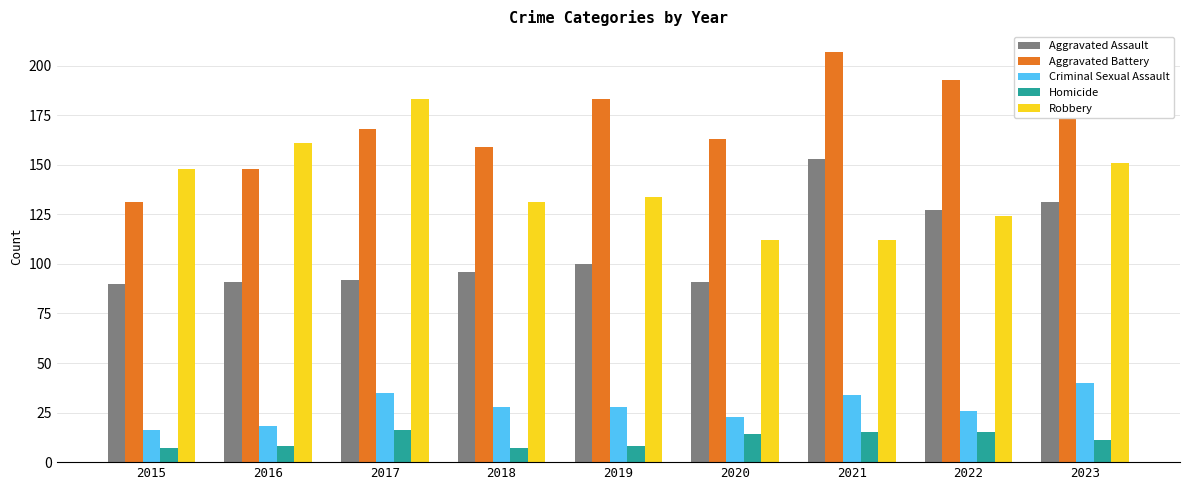

What is the lowest value of the Homicide series?

7